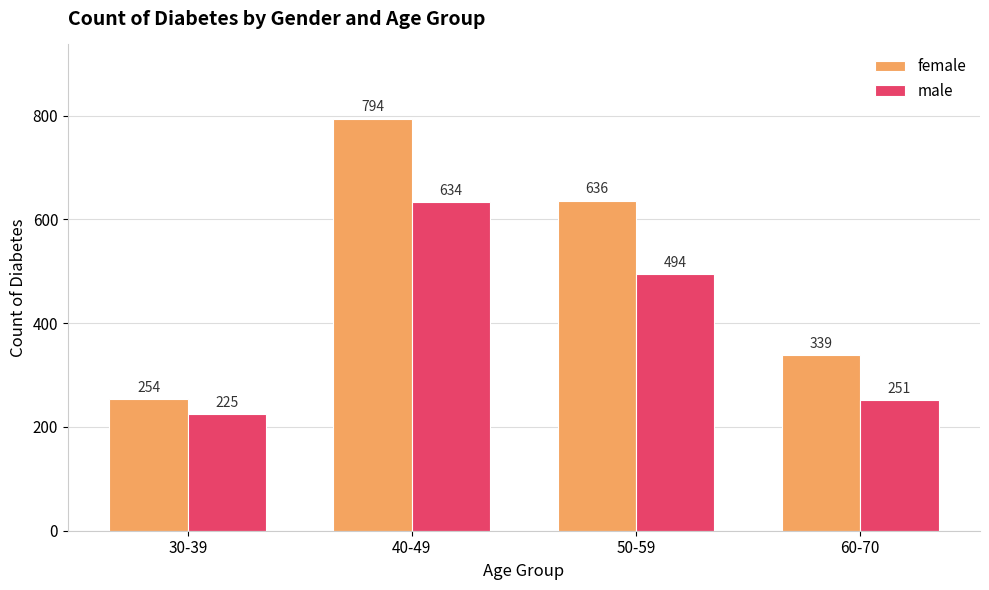

What is the difference between the maximum and minimum values in the male series?

409